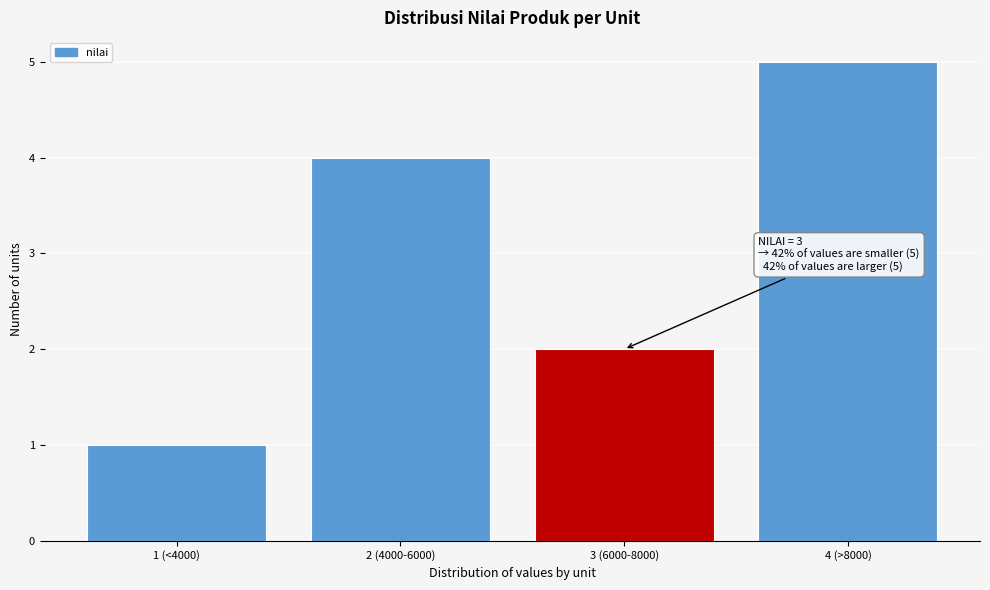

Reading left to right, what are all the values shown in this chart?

1	4	2	5